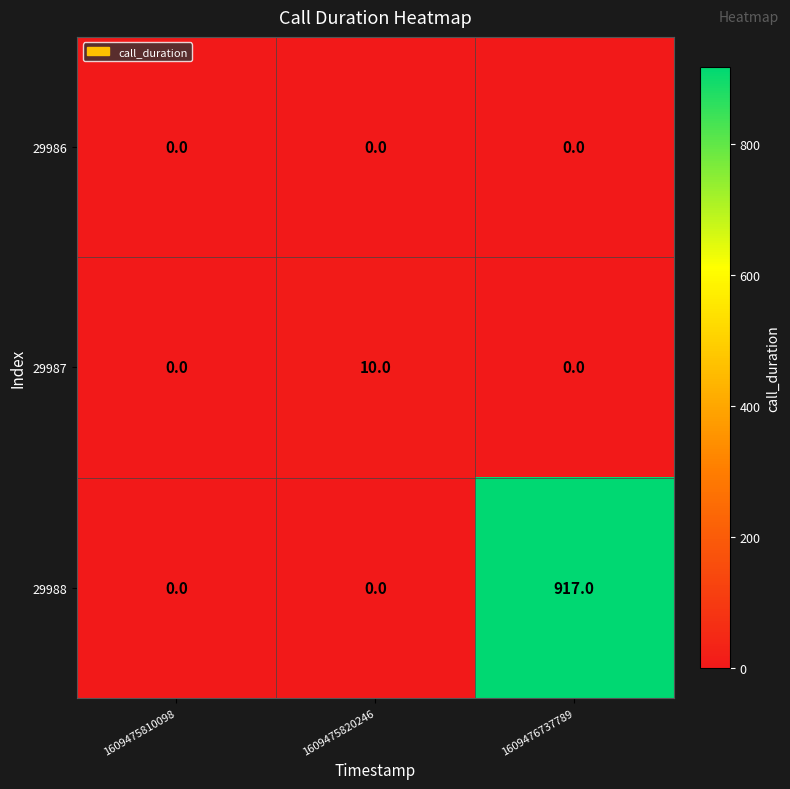

At which category is the sum across all series the highest?

1609476737789